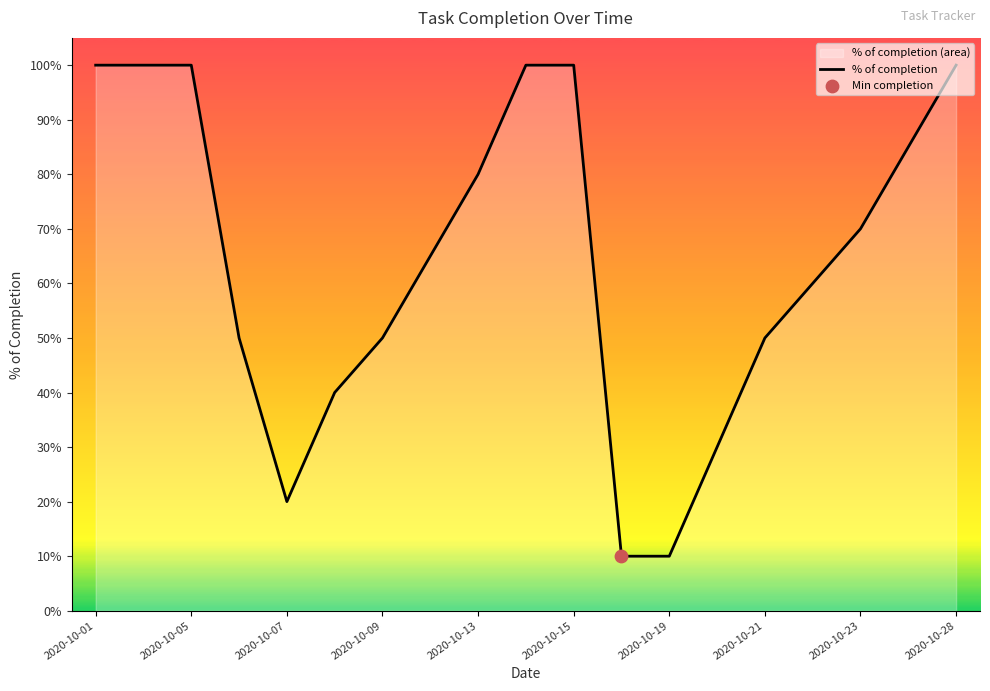

Between 2020-10-21 and 2020-10-07, which is larger?

2020-10-21